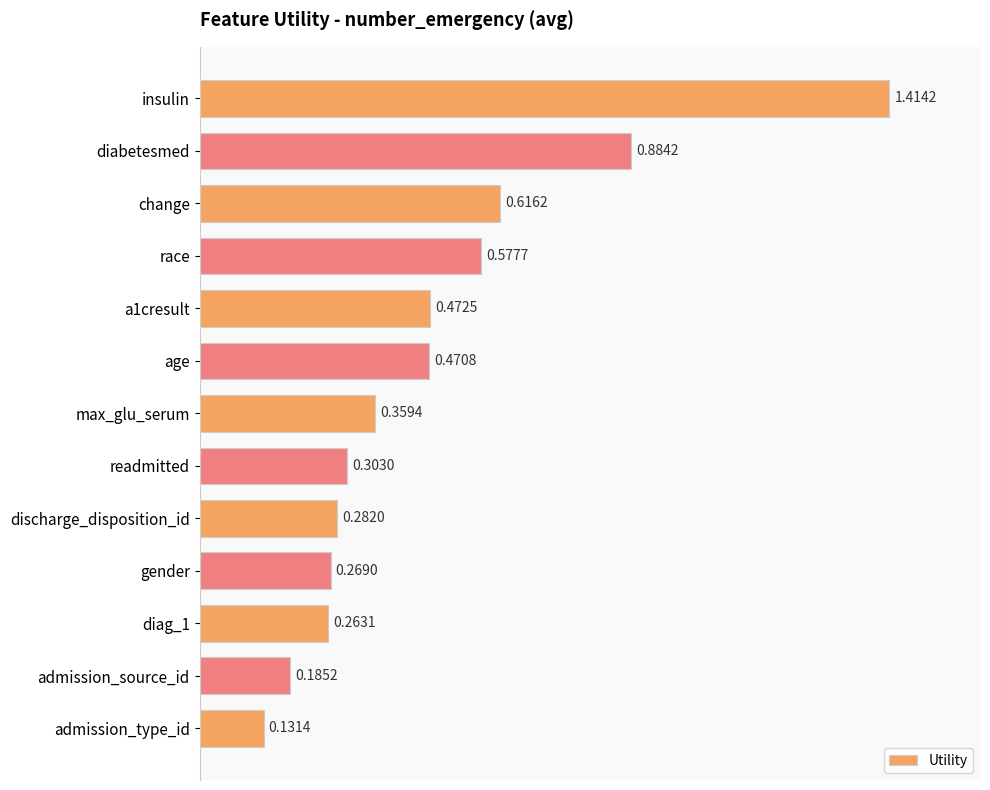

List the labels in order of value, smallest first.

admission_type_id, admission_source_id, diag_1, gender, discharge_disposition_id, readmitted, max_glu_serum, age, a1cresult, race, change, diabetesmed, insulin